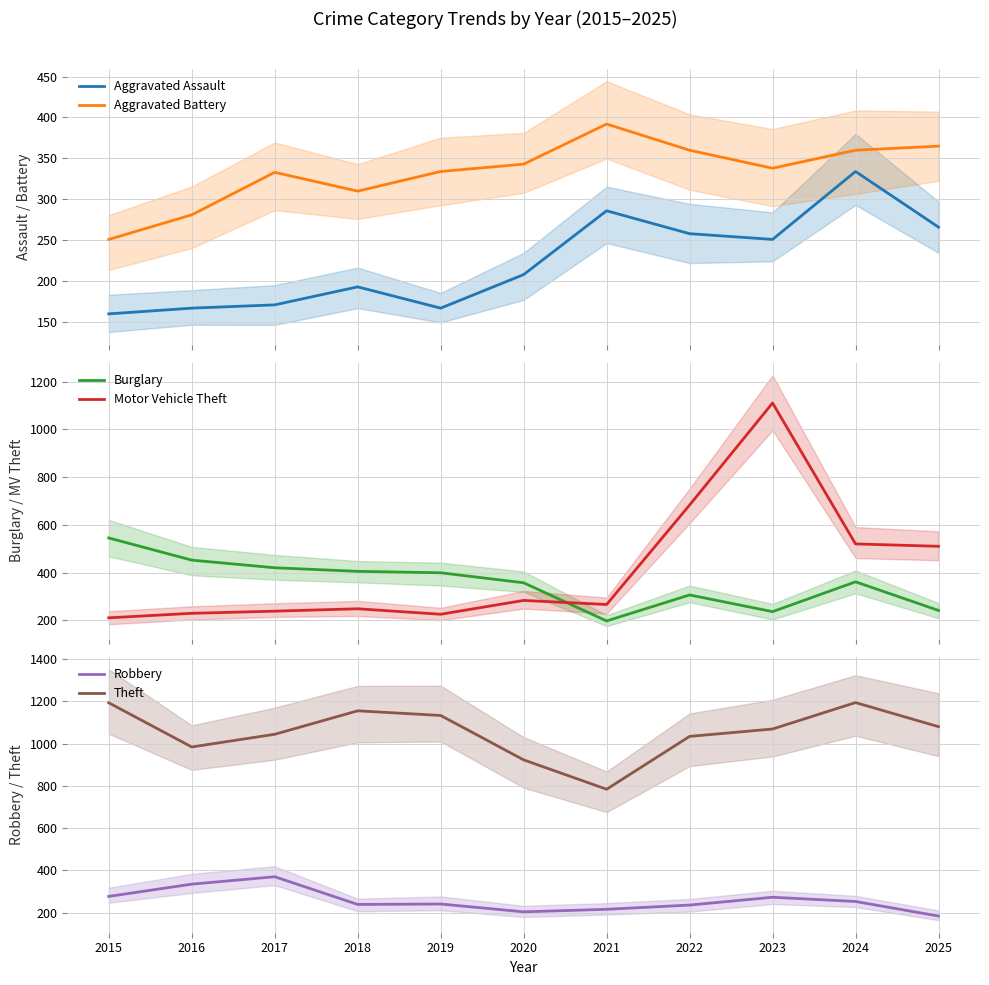

How many interior local valleys does the Motor Vehicle Theft series have?

2